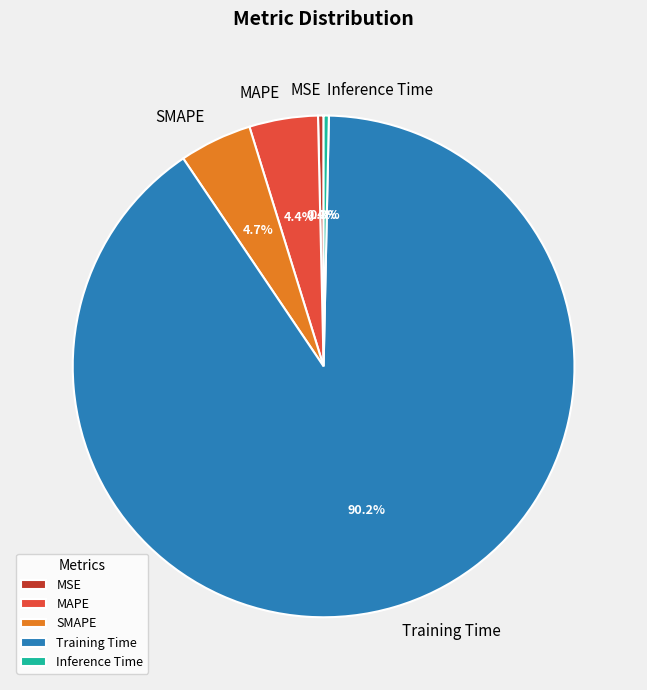

Is it true that MAPE is 4% of the pie?

True